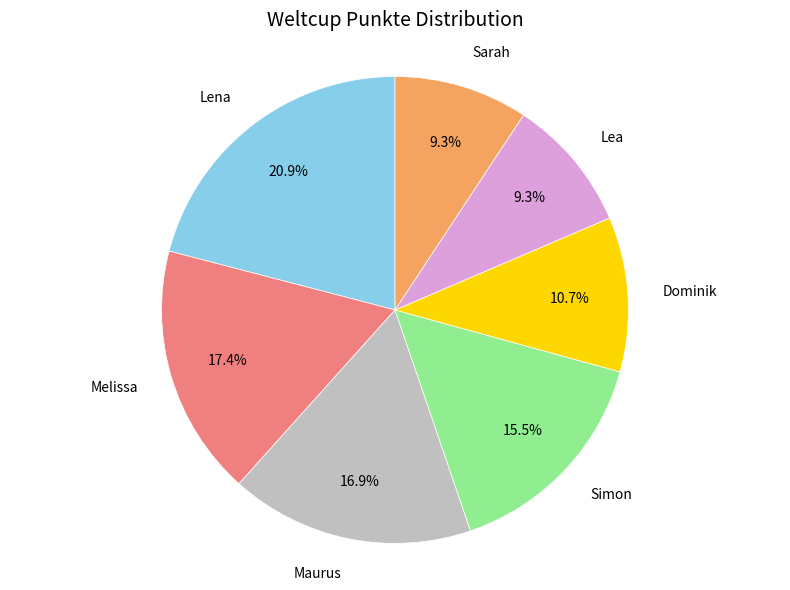

How many slices are in this pie chart?

7